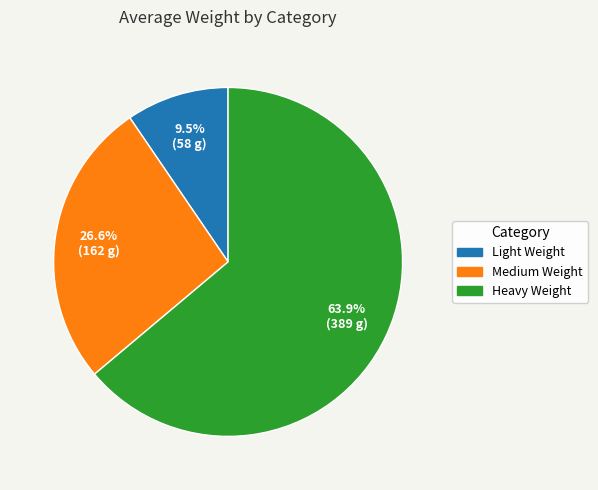

Which has a higher value, Heavy Weight or Medium Weight?

Heavy Weight